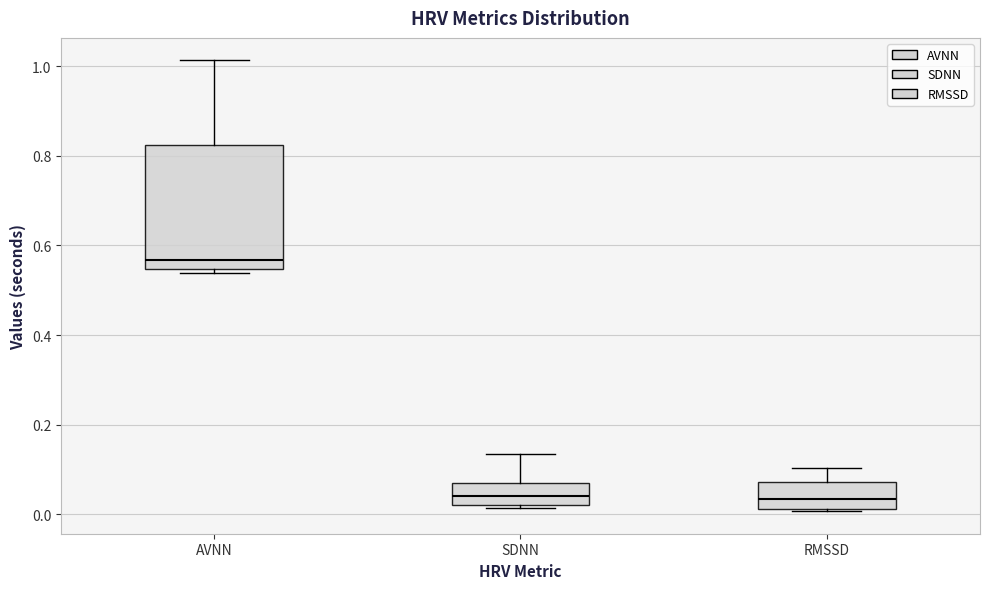

Which box's median line is the highest?

AVNN